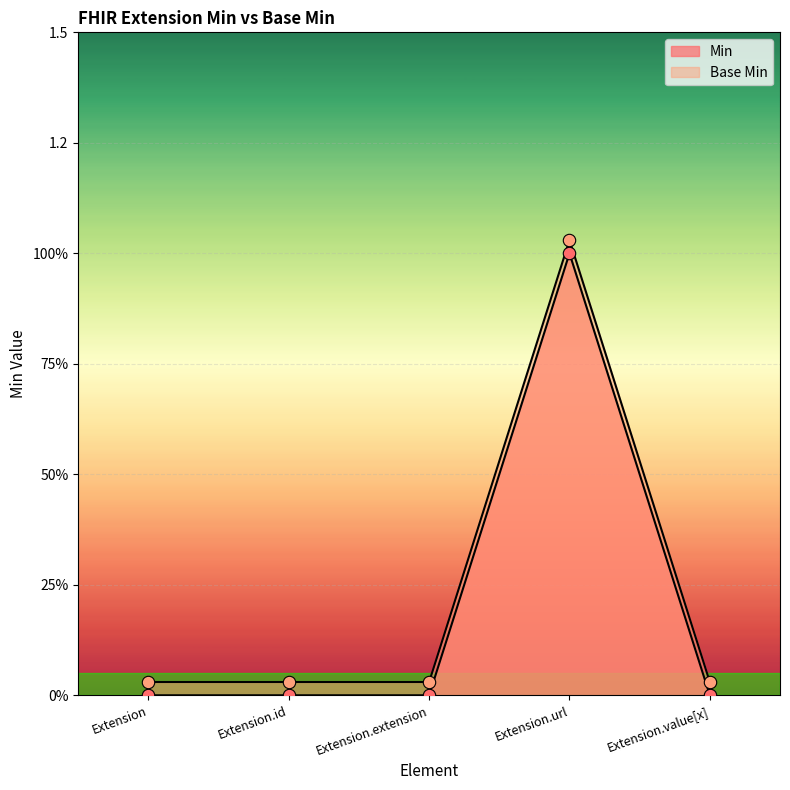

Which series has the largest total across all categories?

Min